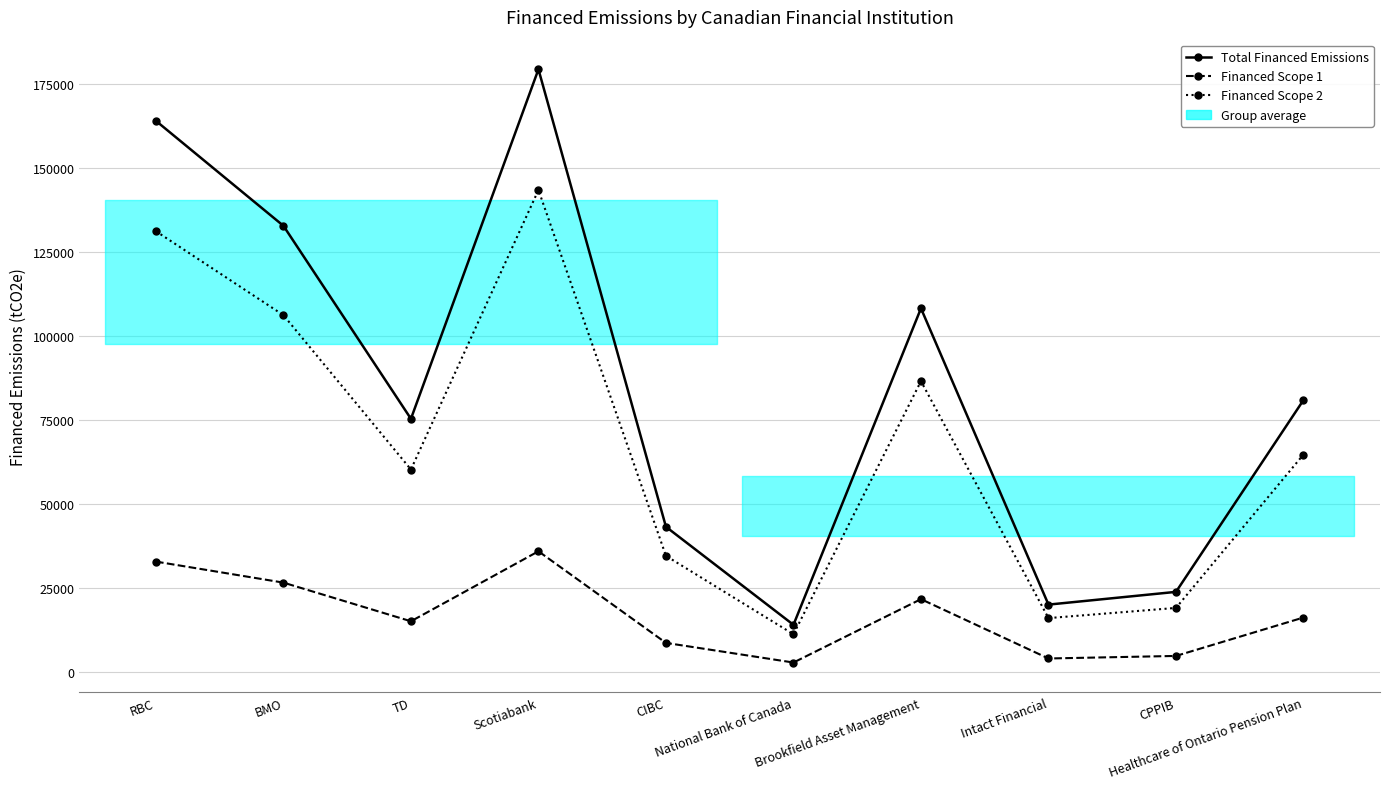

Which category has the highest value across all series?

Scotiabank